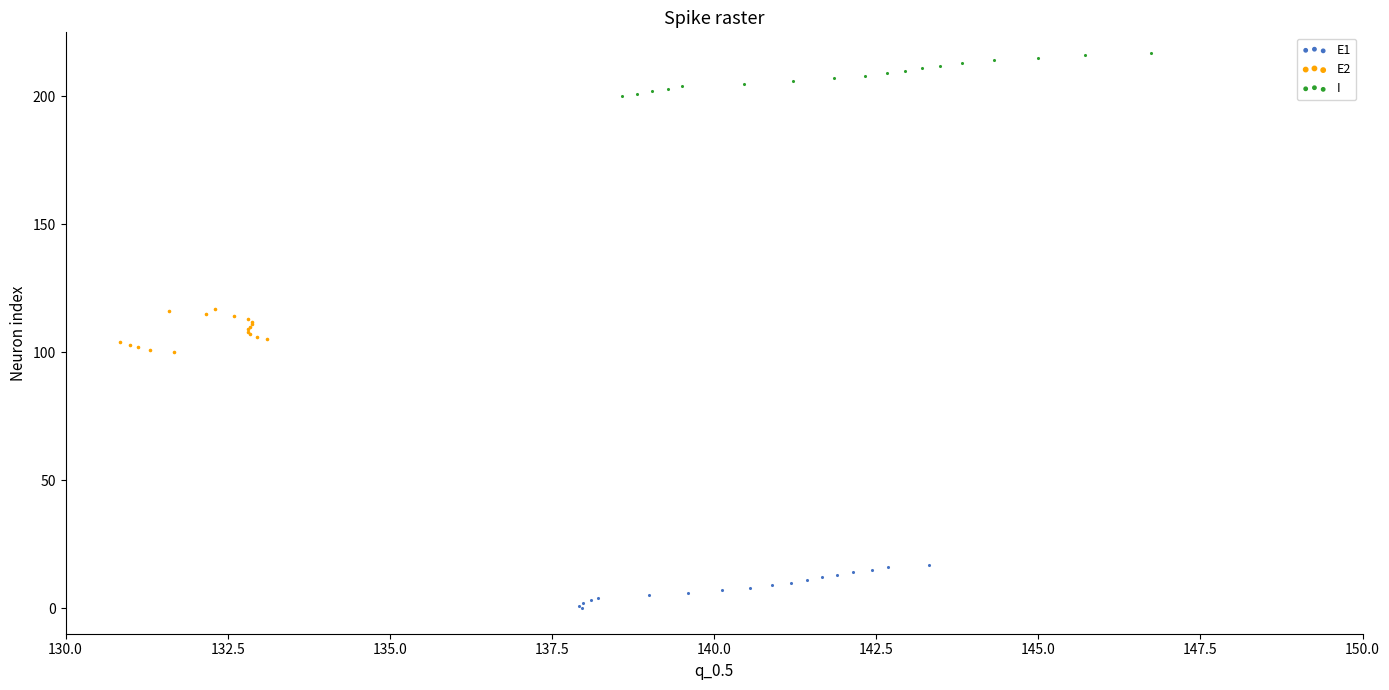

Which series reaches the minimum Y coordinate?

E1